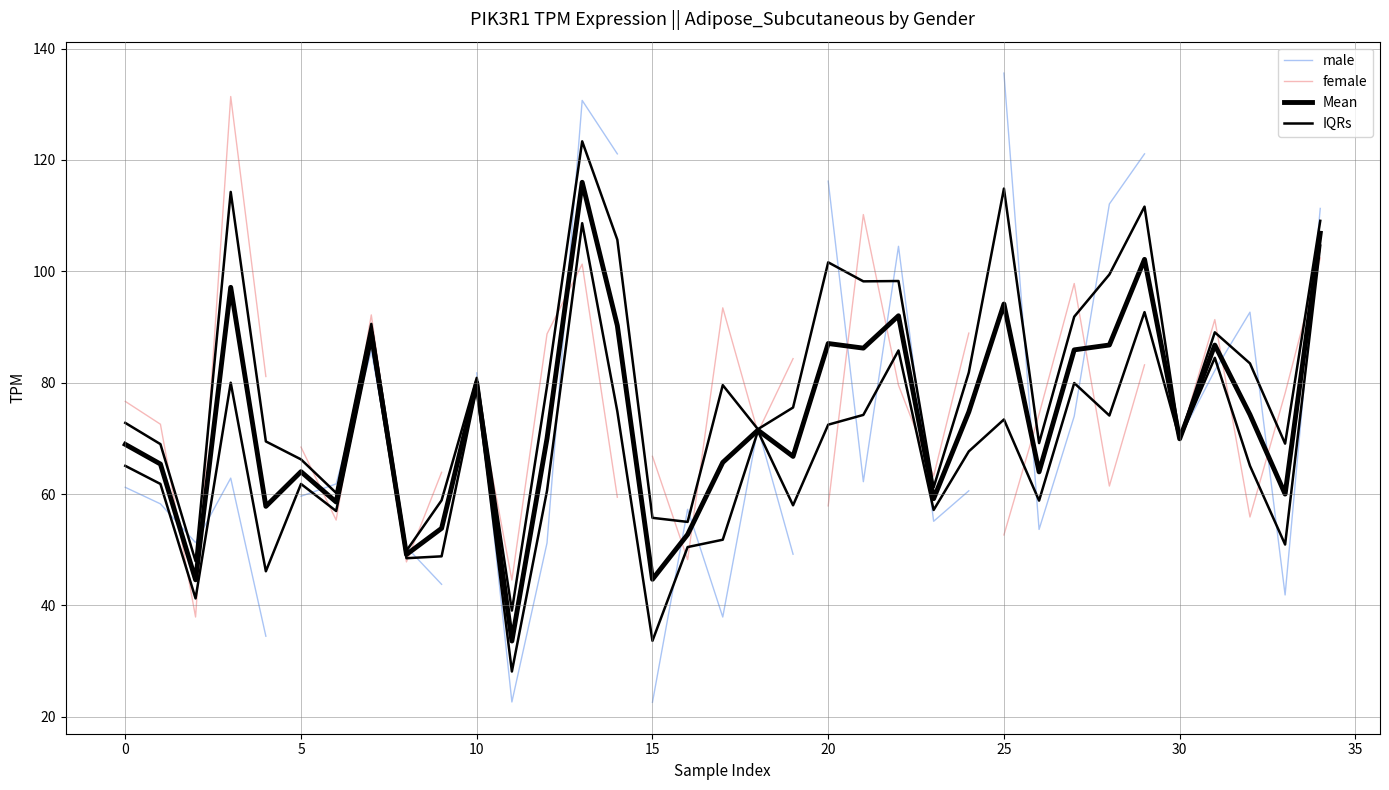

What is the difference between the male values at 9 and 25?

91.8